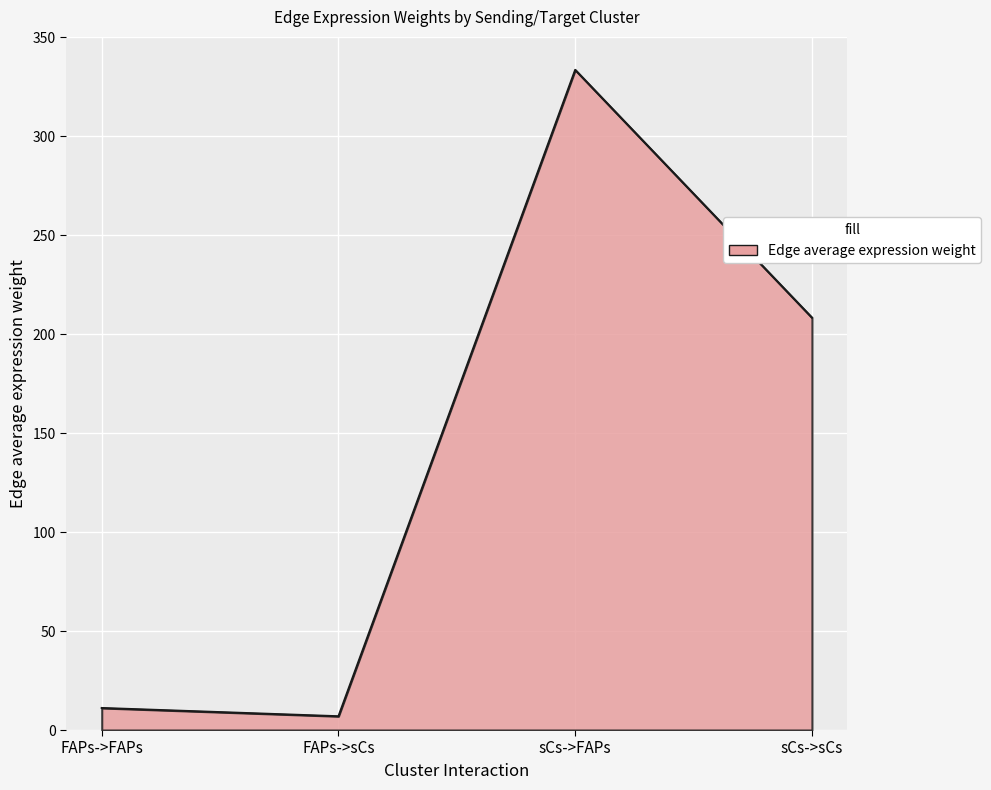

What is the average value?

140.0